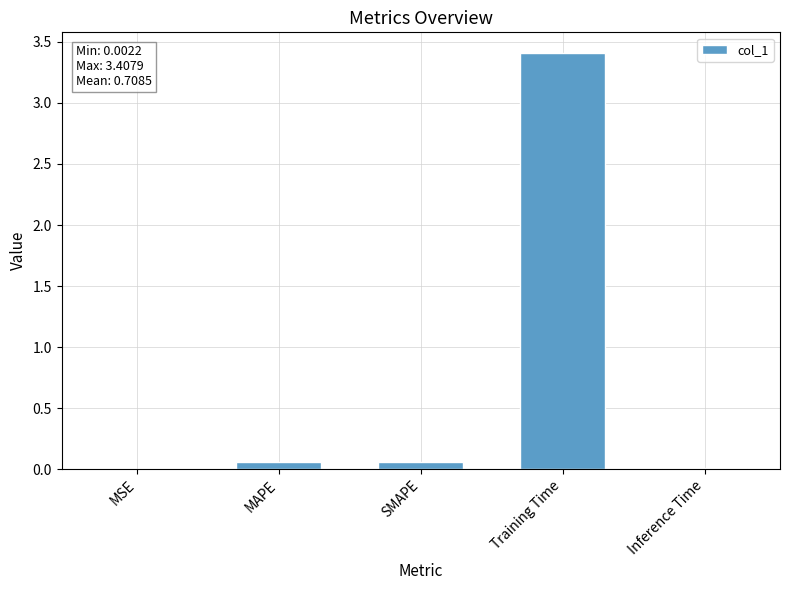

Which has a higher value, Training Time or SMAPE?

Training Time